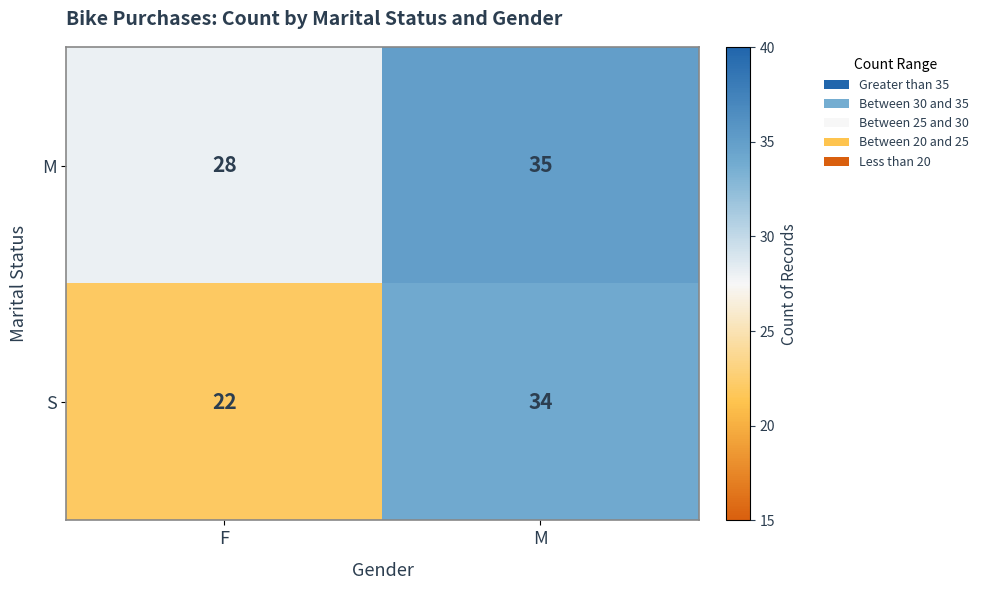

Reading left to right, transcribe all the data shown in this chart.

M: 28	35
S: 22	34